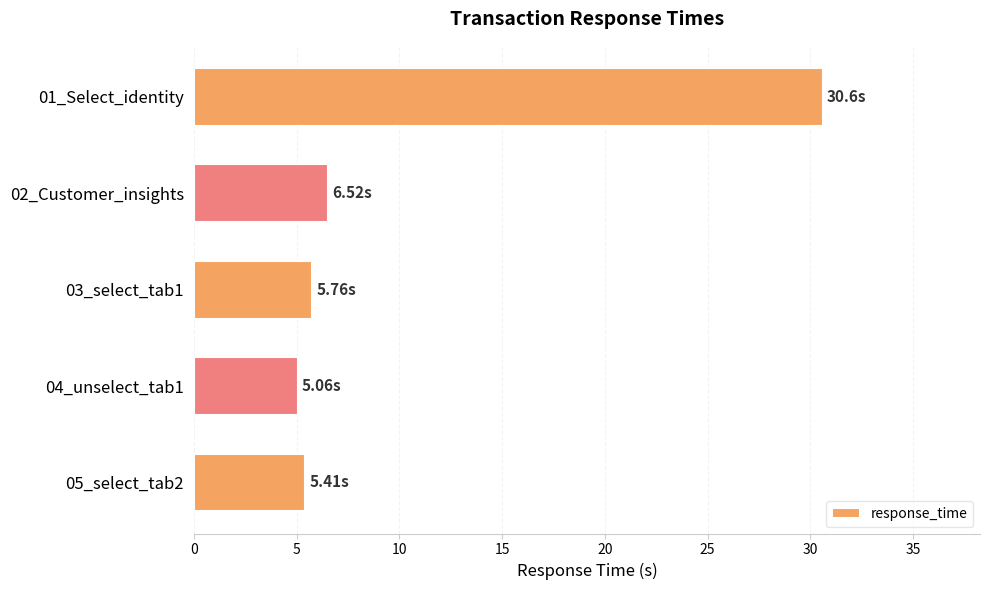

Which has a higher value, 05_select_tab2 or 02_Customer_insights?

02_Customer_insights